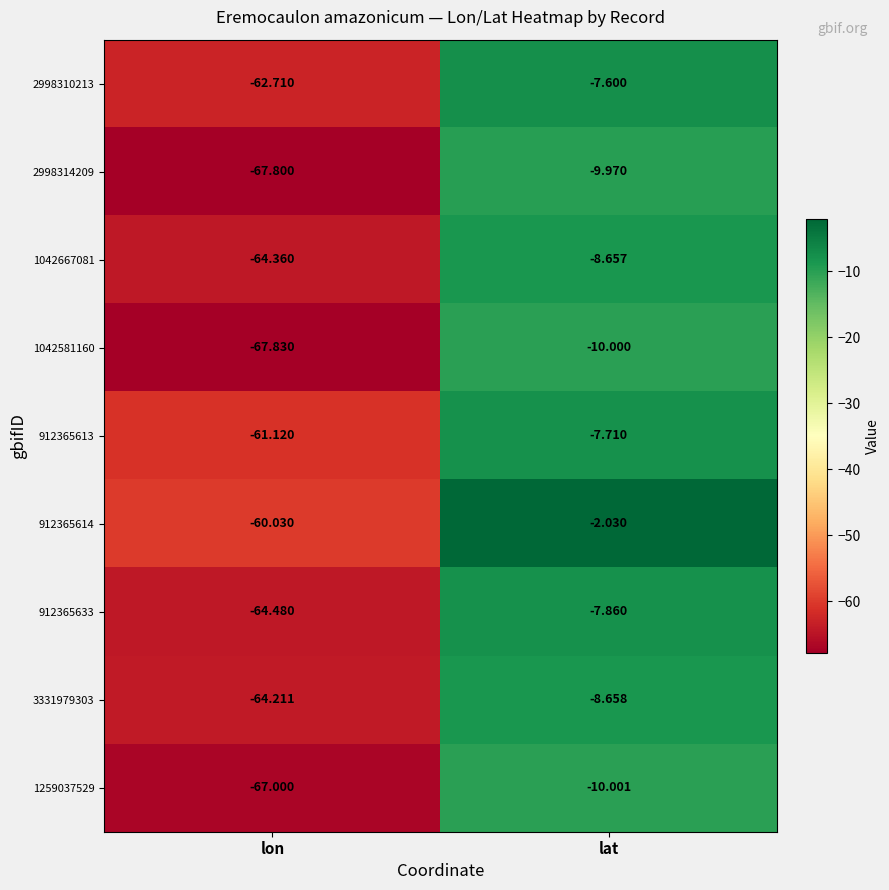

Rank the series at lat from highest to lowest value.

912365614, 2998310213, 912365613, 912365633, 1042667081, 3331979303, 2998314209, 1042581160, 1259037529